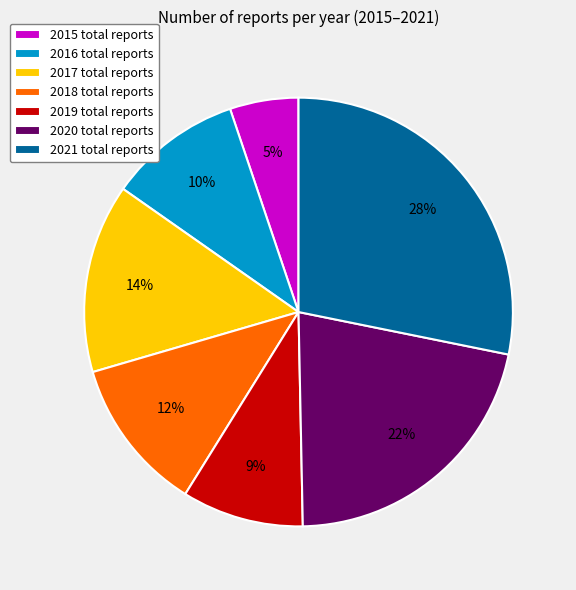

Which category has the biggest portion of the pie?

2021